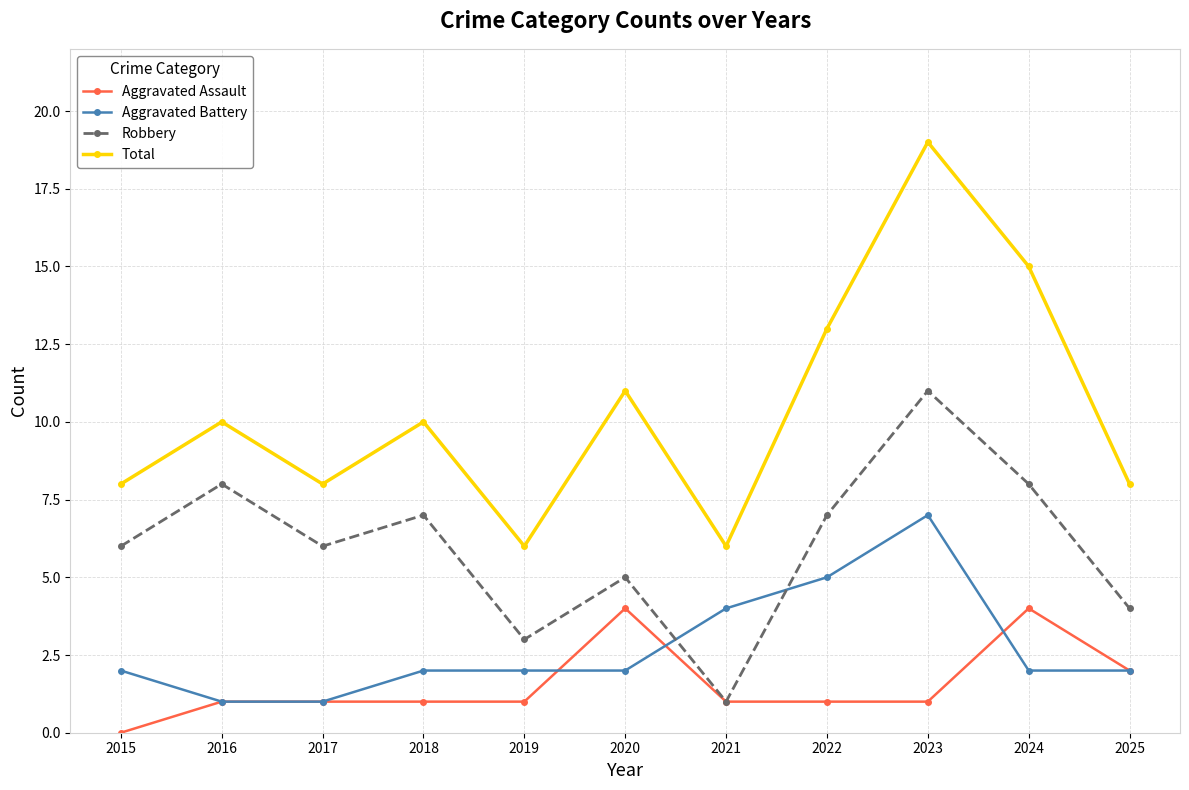

Rank the series by their maximum value, from highest to lowest.

Total, Robbery, Aggravated Battery, Aggravated Assault